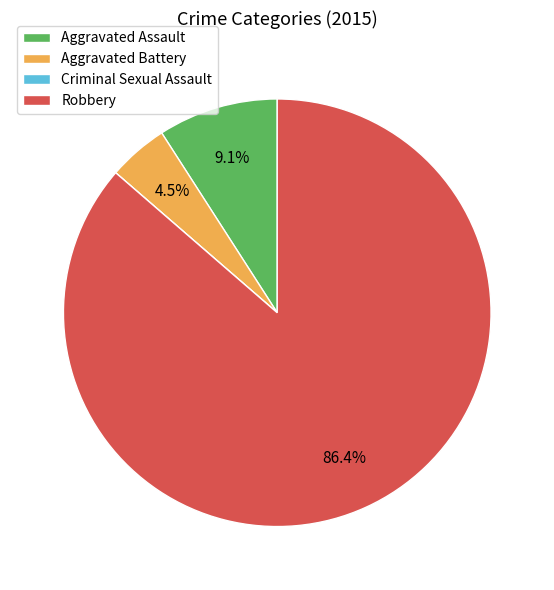

What portion of the pie excludes Aggravated Battery?

95.5%